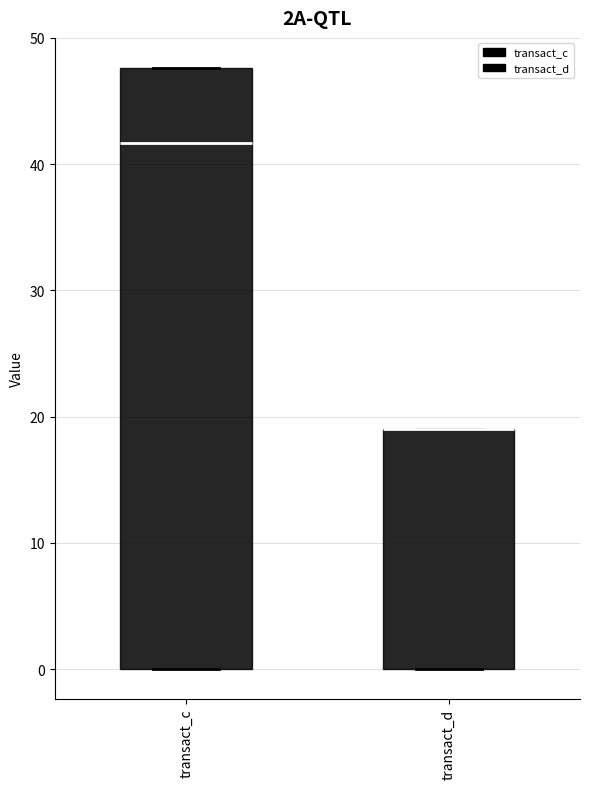

Which box is the tallest, from its lower edge to its upper edge?

transact_c